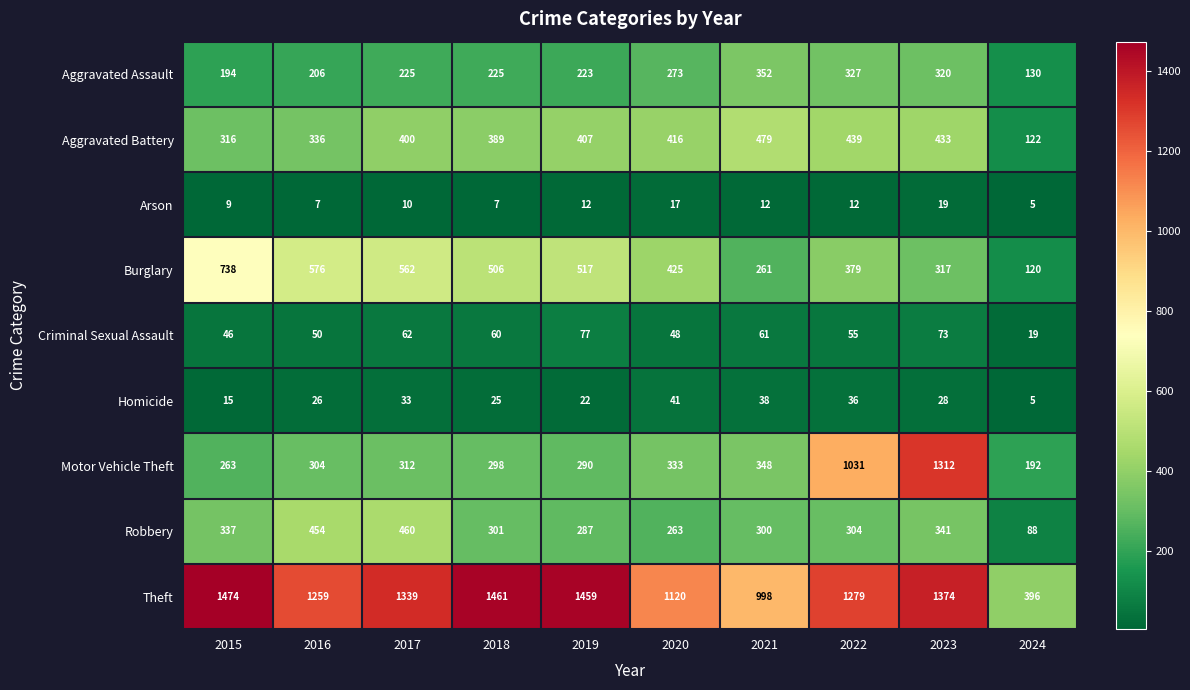

At which label is Aggravated Battery closest to 300?

2015